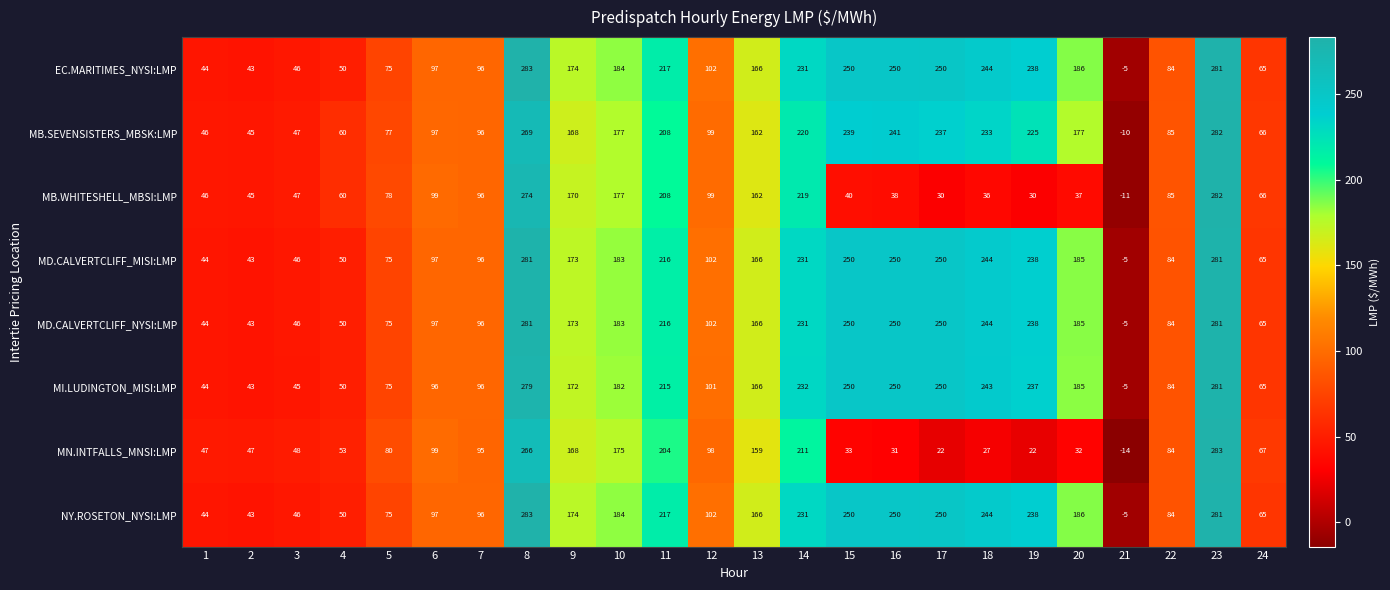

Is it true that EC.MARITIMES_NYSI:LMP equals 340 at 17?

False